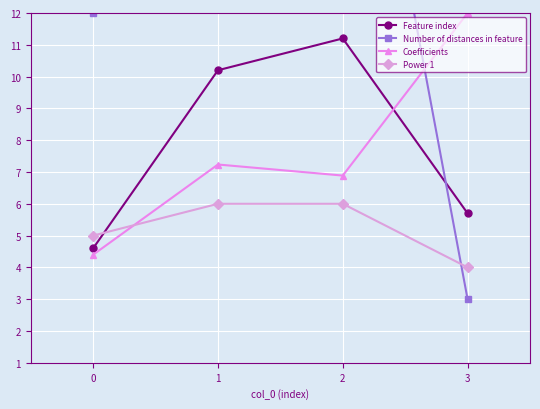

True or false: Feature index and Power 1 intersect in this chart.

True